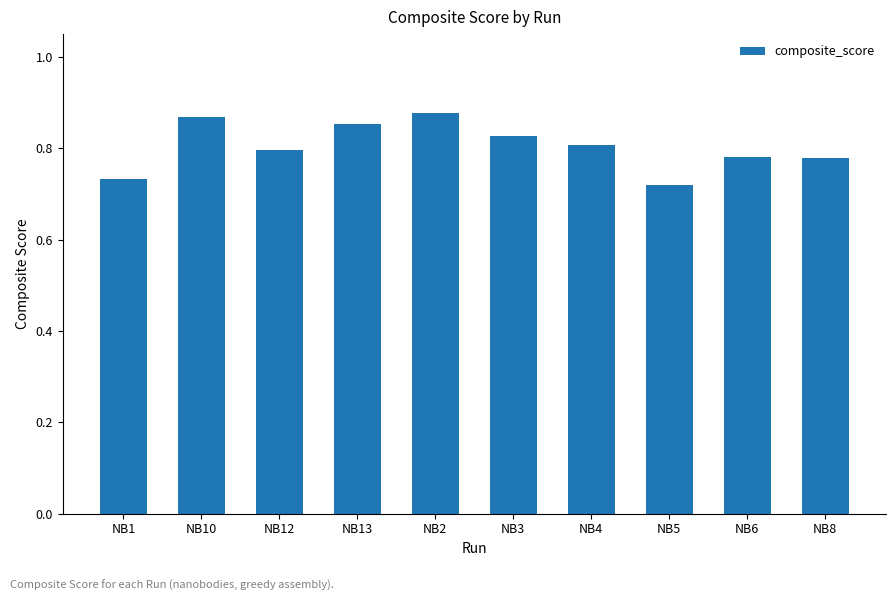

Where is the data nearest to the value 0?

NB5